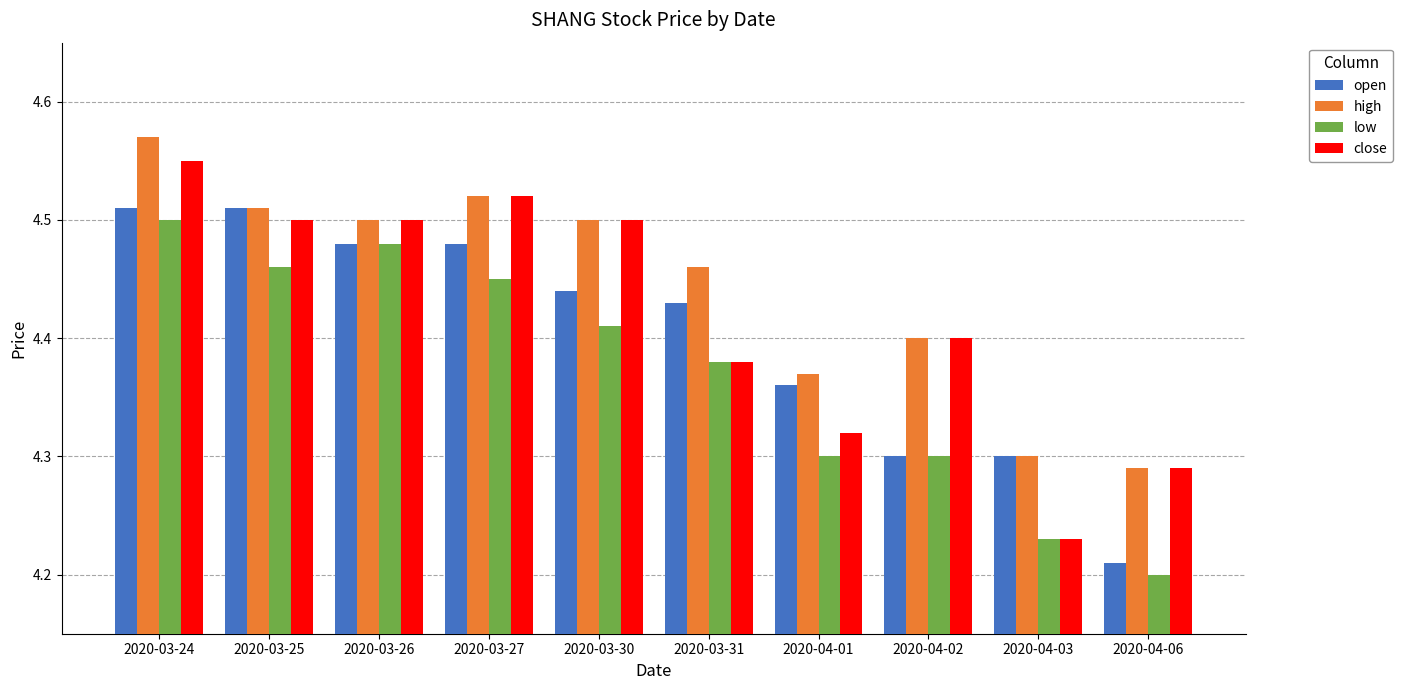

What is the spread (max minus min) of values at 2020-04-03?

0.1